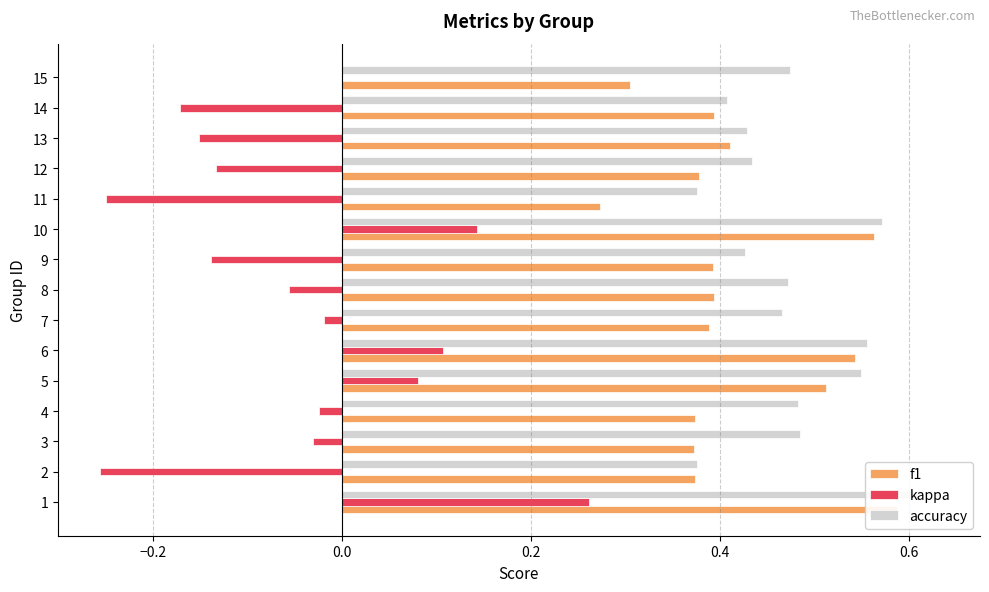

Which series changed the most between 2 and 9?

kappa